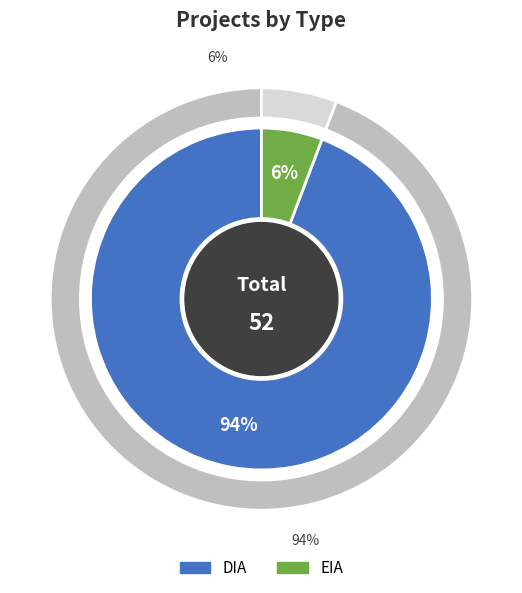

Between DIA and EIA, which is larger?

DIA